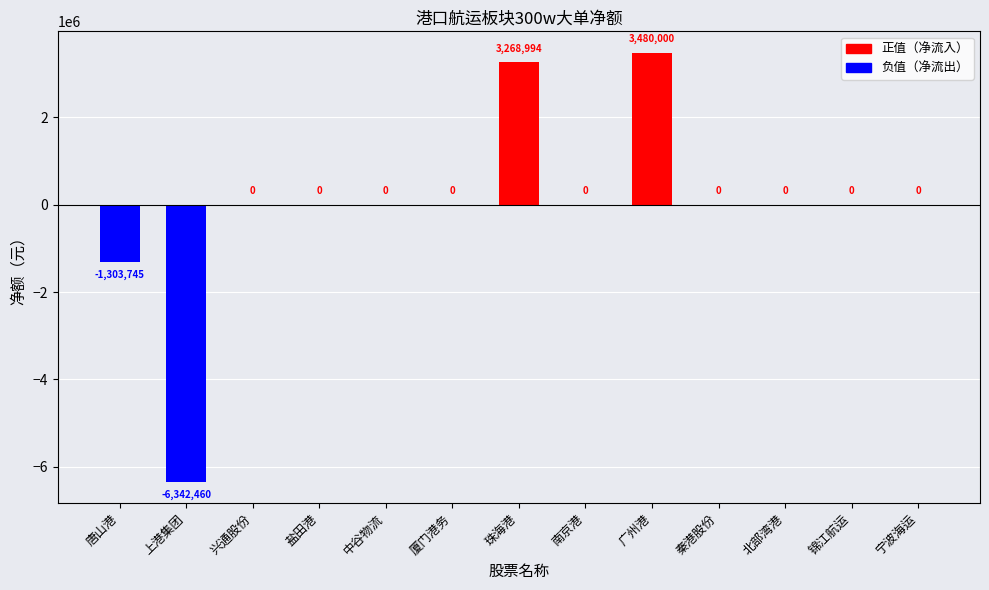

Where is the data nearest to the value -1431230?

唐山港